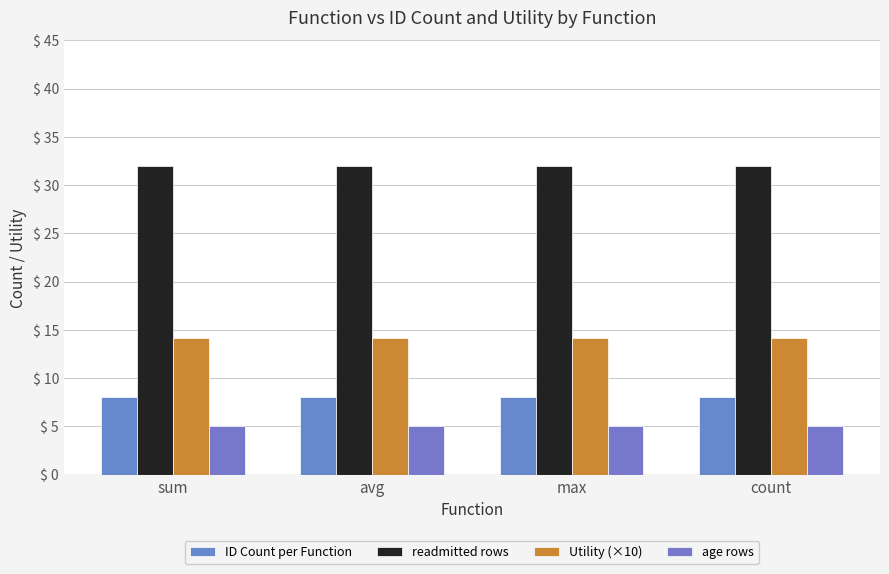

Is the value of Utility (×10) at sum greater than the value of age rows at max?

Yes